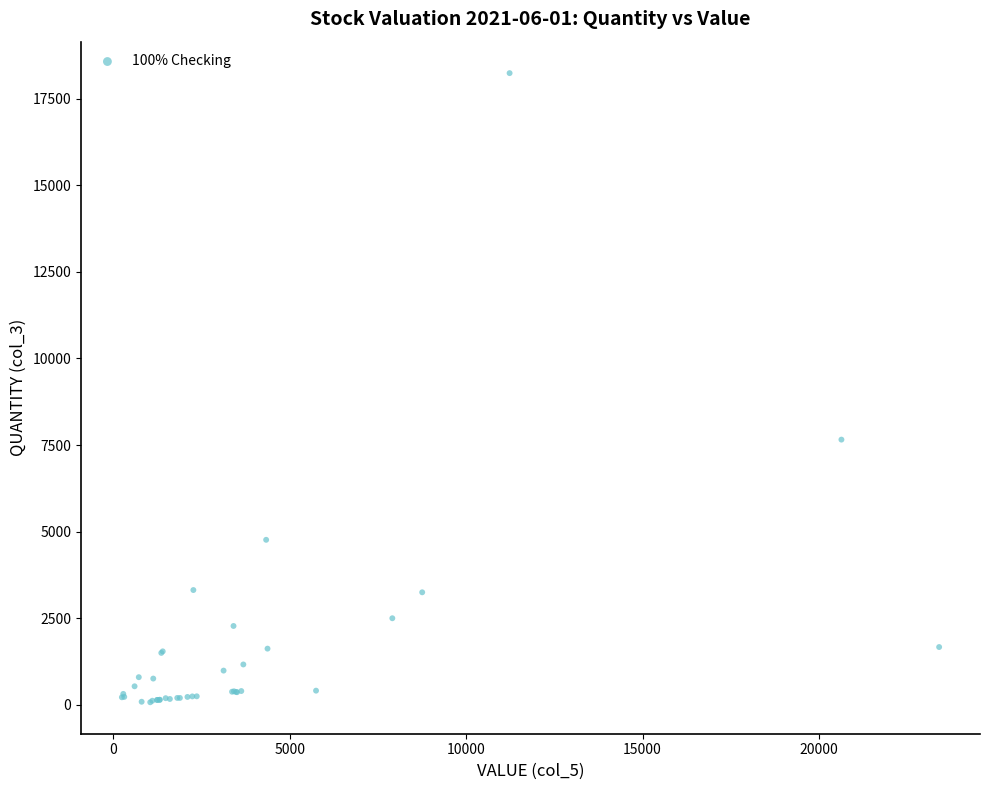

What Y value in the scatter plot is closest to 9154?

7656